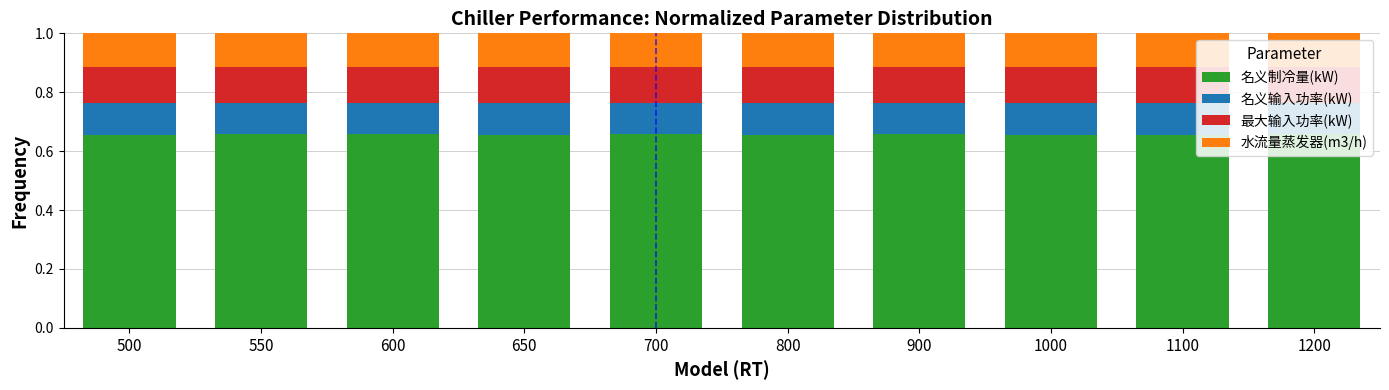

How many 名义制冷量(kW) values are between 0 and 1?

10